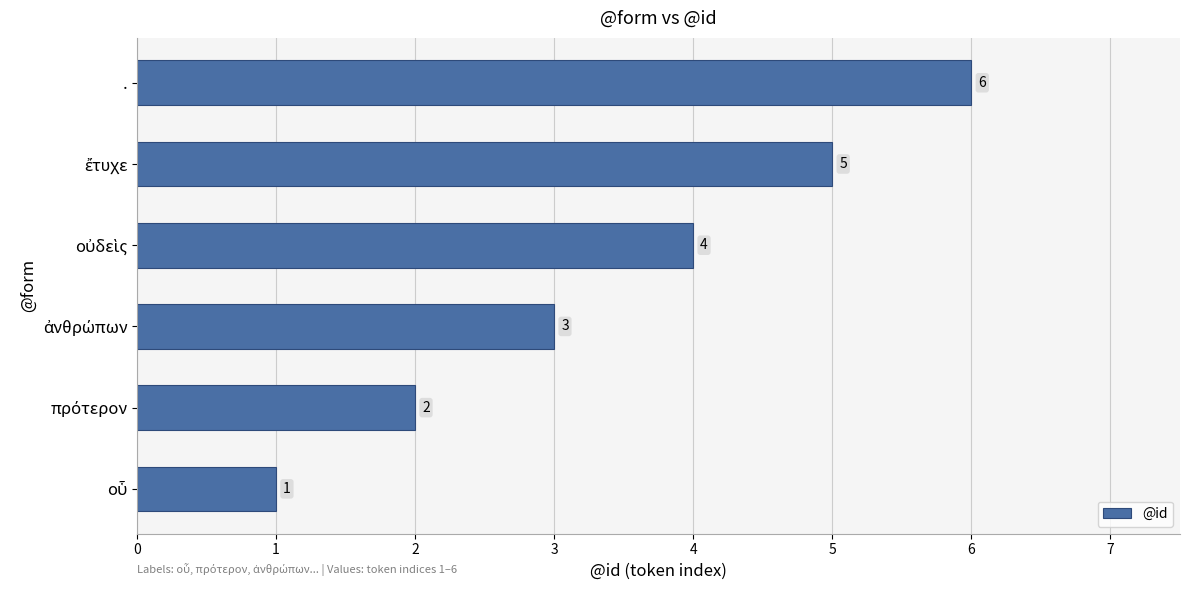

Are the bars horizontal?

Yes